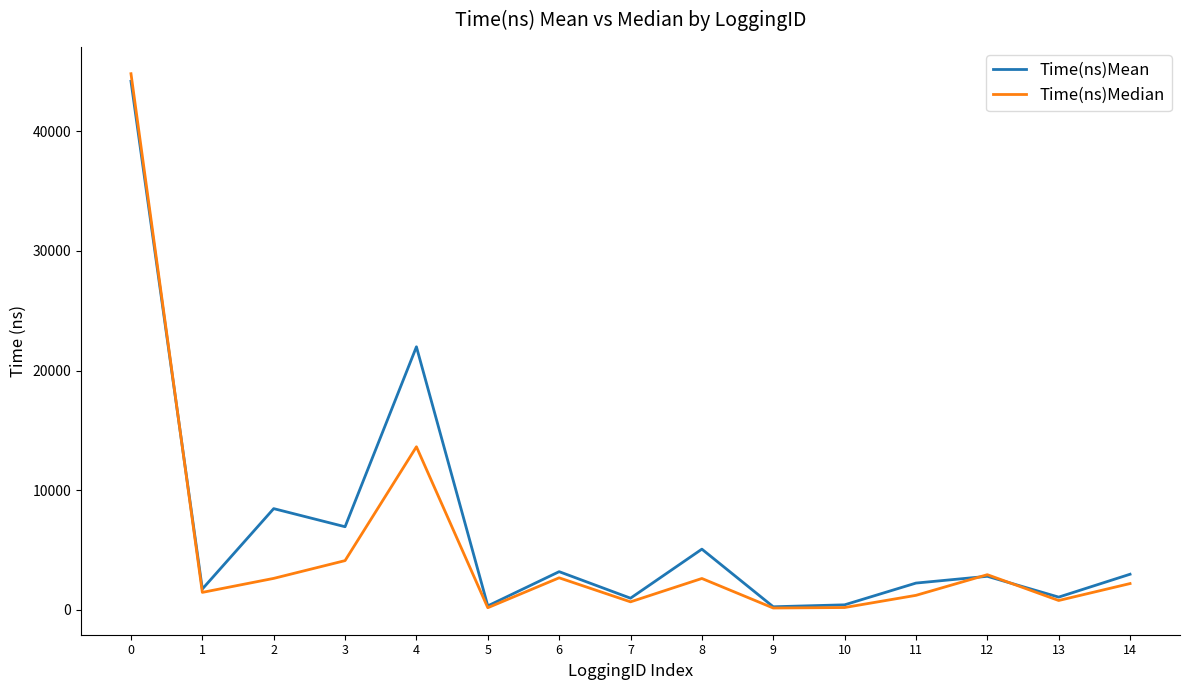

What is the total value across all series at 2?

11107.8